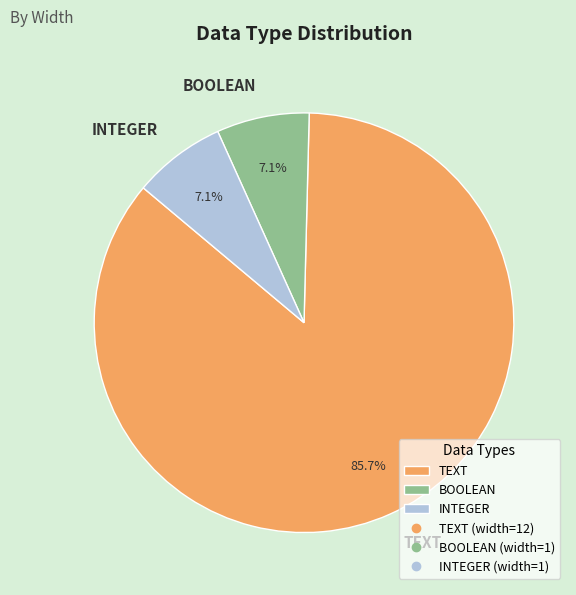

Count the number of slices in the pie.

3